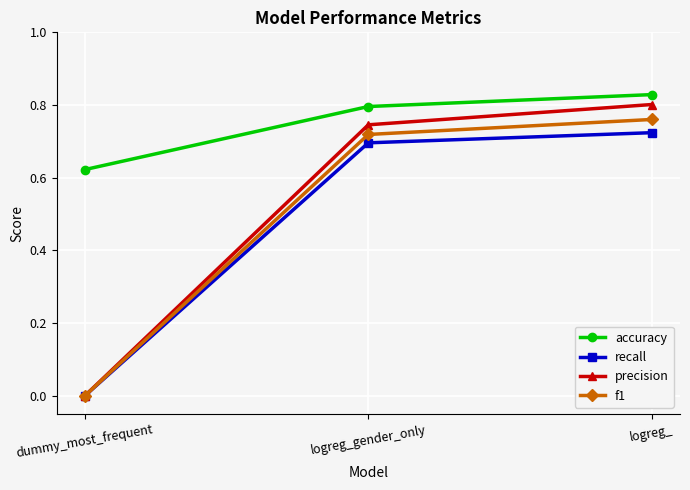

True or false: f1 has a value of 0.8 at logreg_.

True